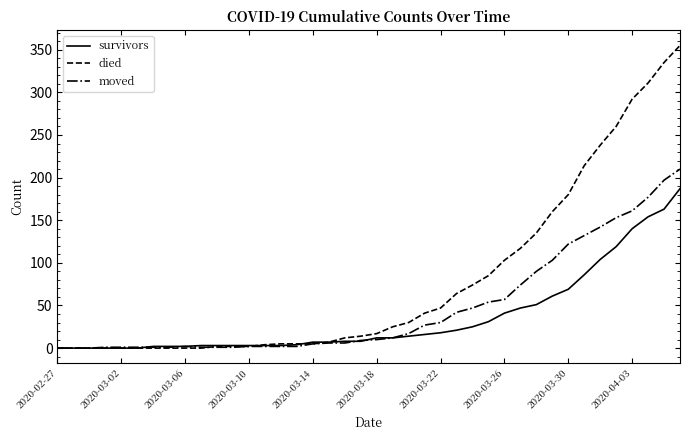

How many lines are shown in the chart?

3